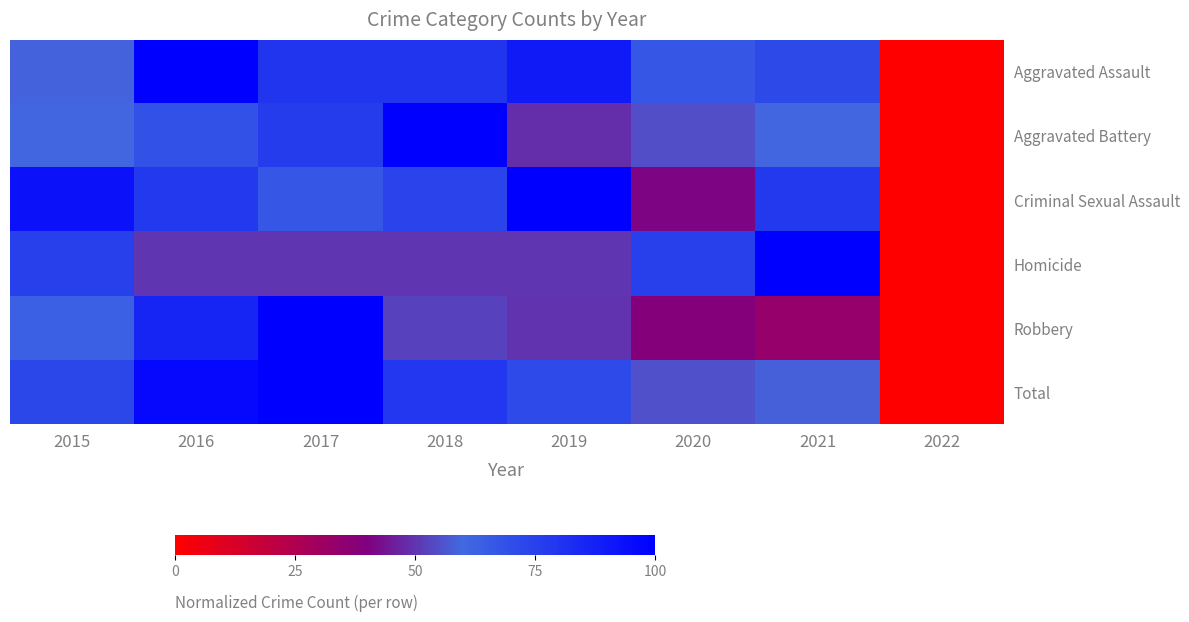

At 2021, list the series in order from smallest to largest.

Robbery, Total, Aggravated Battery, Aggravated Assault, Criminal Sexual Assault, Homicide